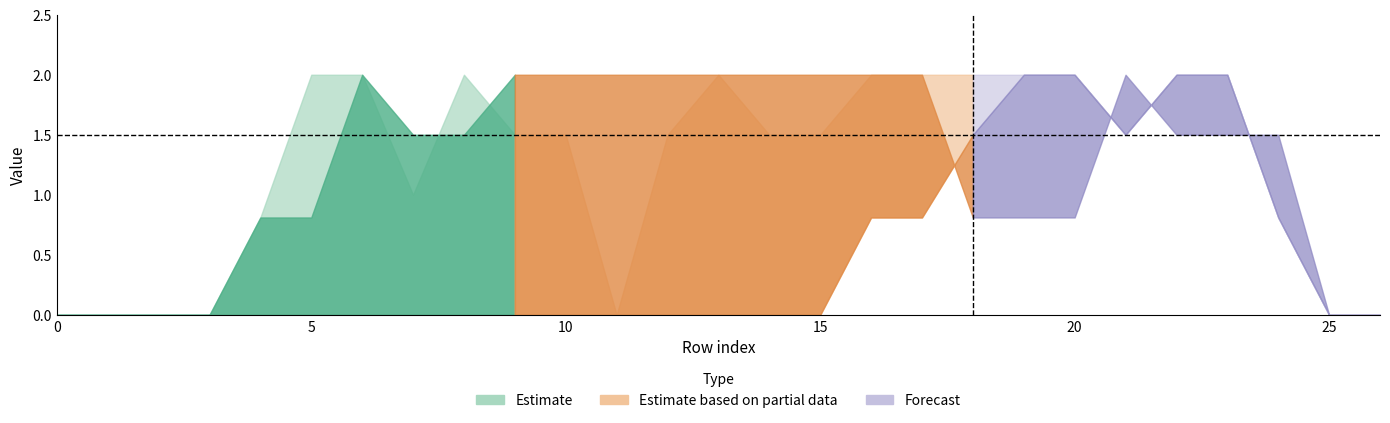

Between 10 and 17, which is larger?

17